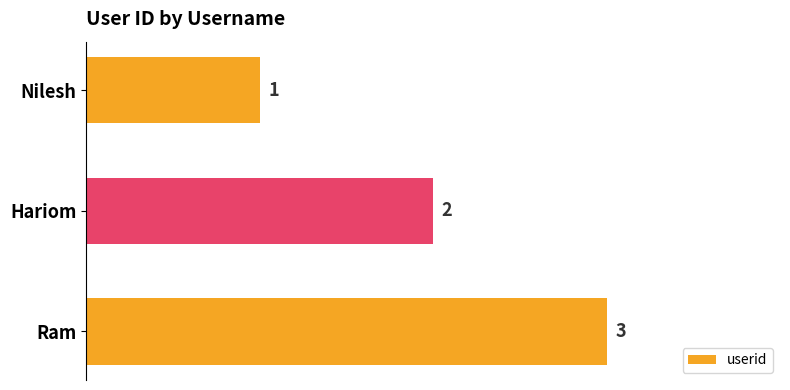

What is the sum of all values?

6